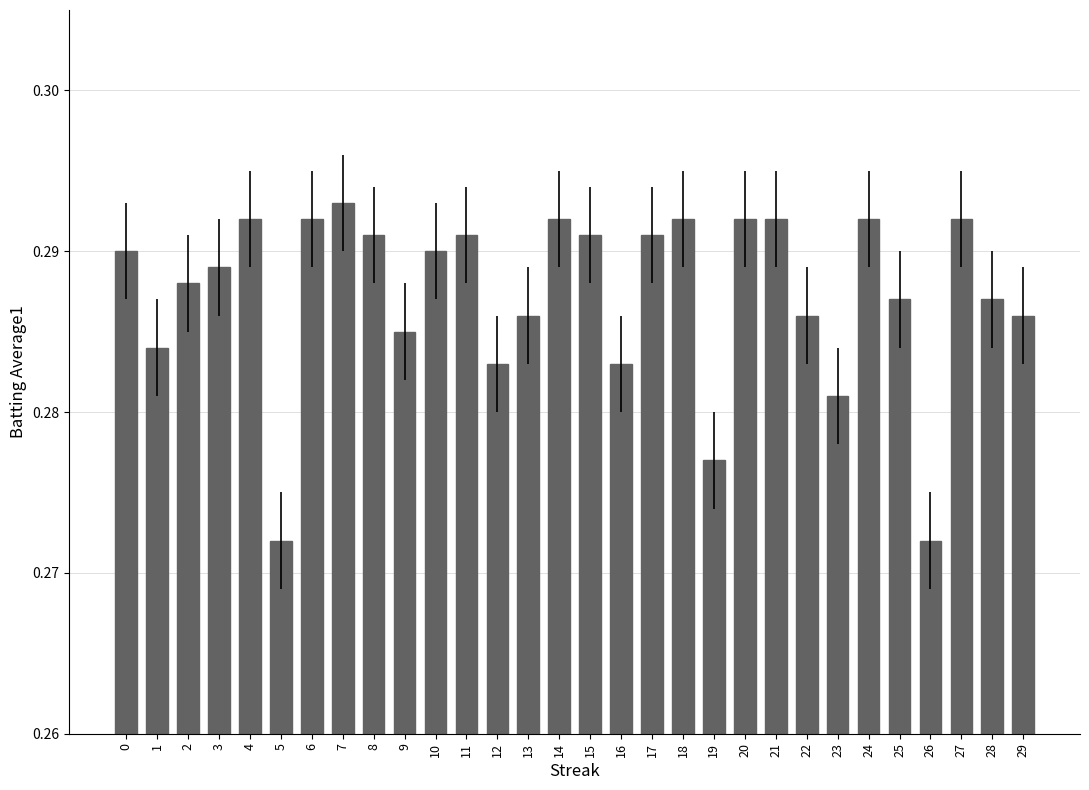

The chart shows a value of 0.4 at 17. True or false?

False